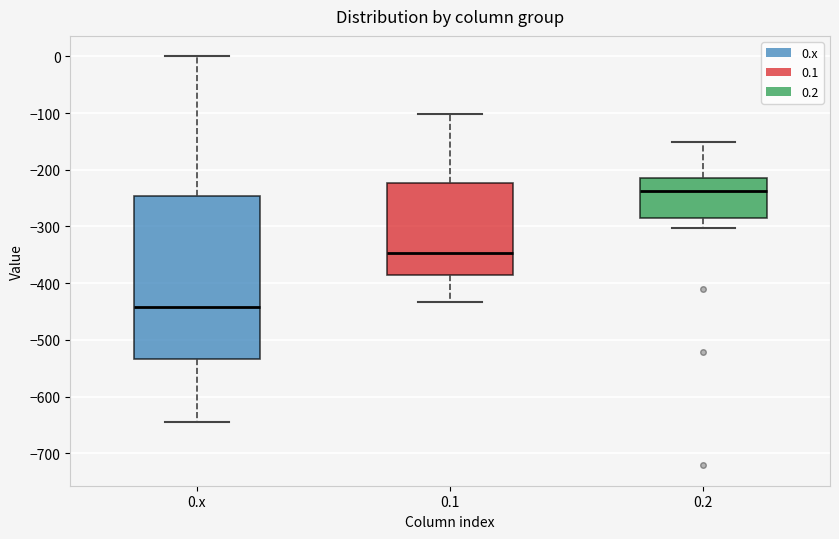

Reading left to right, read every box against the y-axis: the position of its median line, the range the box covers, and the ends of its whiskers. The values are not printed on the chart, so give them approximately, as read against the axis.

0.x: median -440, box -530 to -250, whiskers -640 to 0
0.1: median -350, box -390 to -220, whiskers -430 to -100
0.2: median -240, box -290 to -220, whiskers -300 to -150